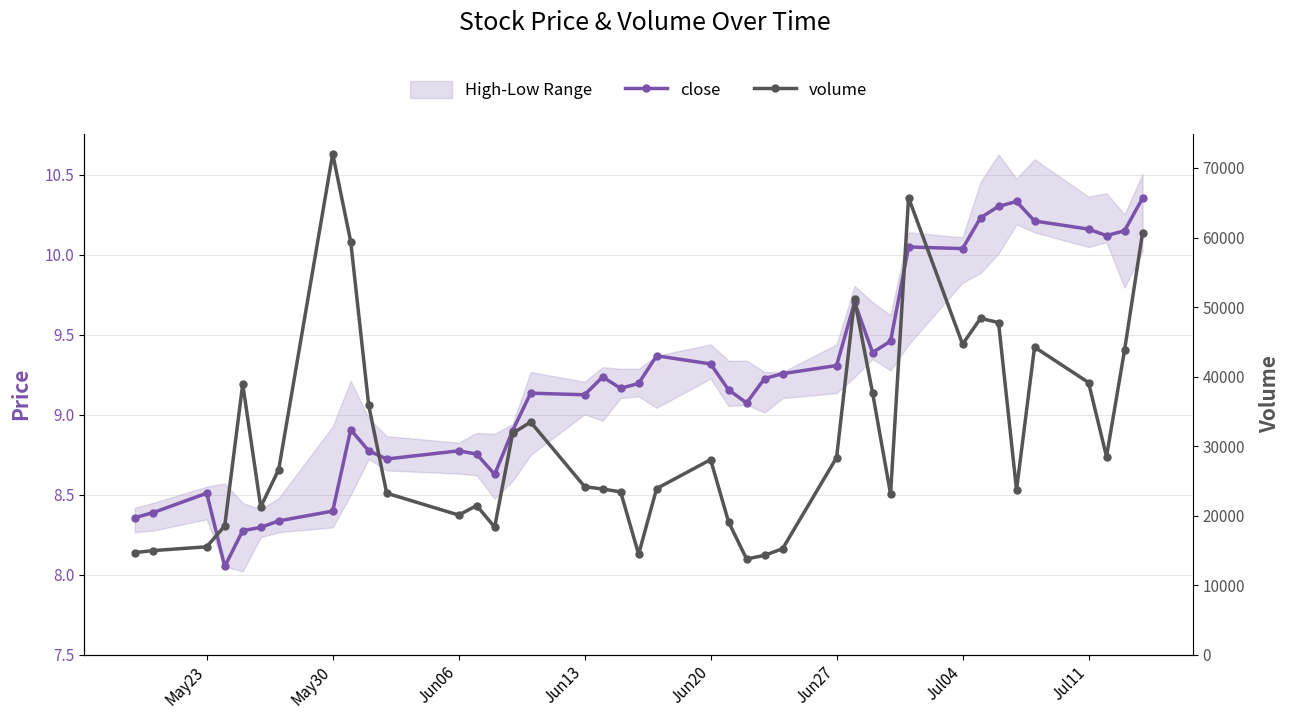

What is the highest value of the volume series?

72037.0